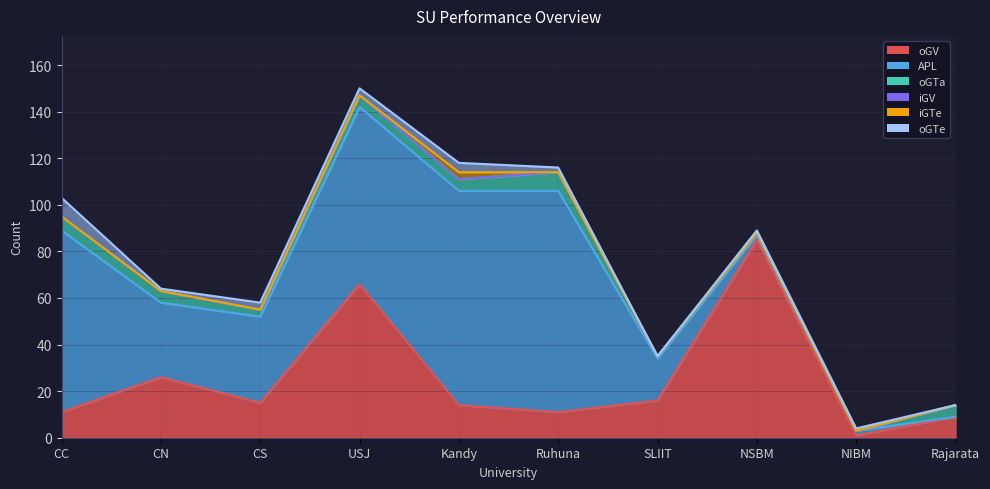

Which series has the largest range (max minus min)?

APL